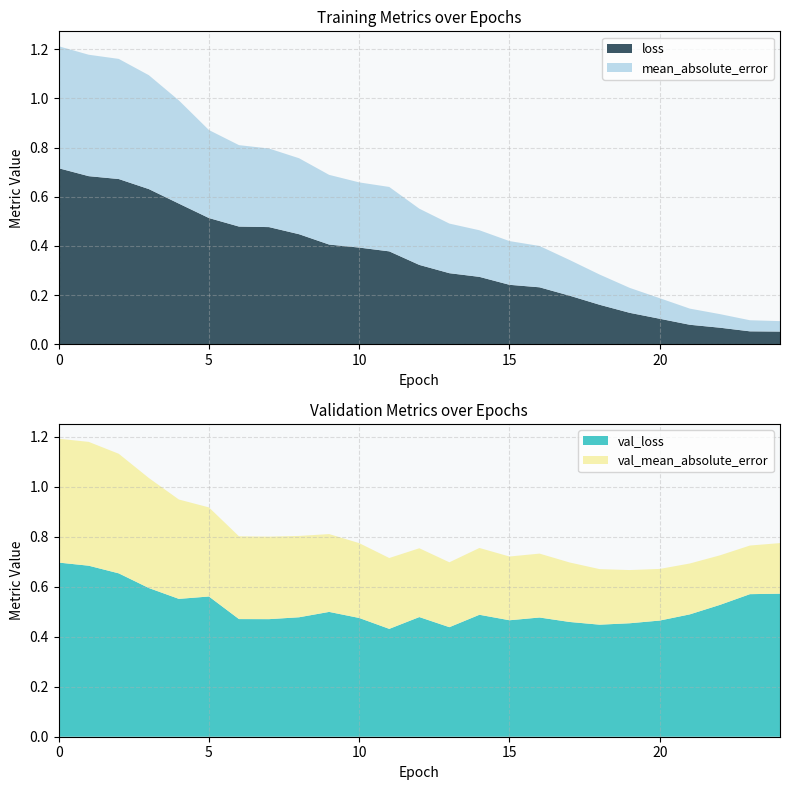

Reading right to left, what are all the values shown in this chart?

loss: 0.1	0.1	0.1	0.1	0.1	0.1	0.2	0.2	0.2	0.2	0.3	0.3	0.3	0.4	0.4	0.4	0.4	0.5	0.5	0.5	0.6	0.6	0.7	0.7	0.7
val_loss: 0.6	0.6	0.5	0.5	0.5	0.5	0.4	0.5	0.5	0.5	0.5	0.4	0.5	0.4	0.5	0.5	0.5	0.5	0.5	0.6	0.6	0.6	0.7	0.7	0.7
mean_absolute_error: 0.0	0.0	0.1	0.1	0.1	0.1	0.1	0.1	0.2	0.2	0.2	0.2	0.2	0.3	0.3	0.3	0.3	0.3	0.3	0.4	0.4	0.5	0.5	0.5	0.5
val_mean_absolute_error: 0.2	0.2	0.2	0.2	0.2	0.2	0.2	0.2	0.3	0.3	0.3	0.3	0.3	0.3	0.3	0.3	0.3	0.3	0.3	0.4	0.4	0.4	0.5	0.5	0.5